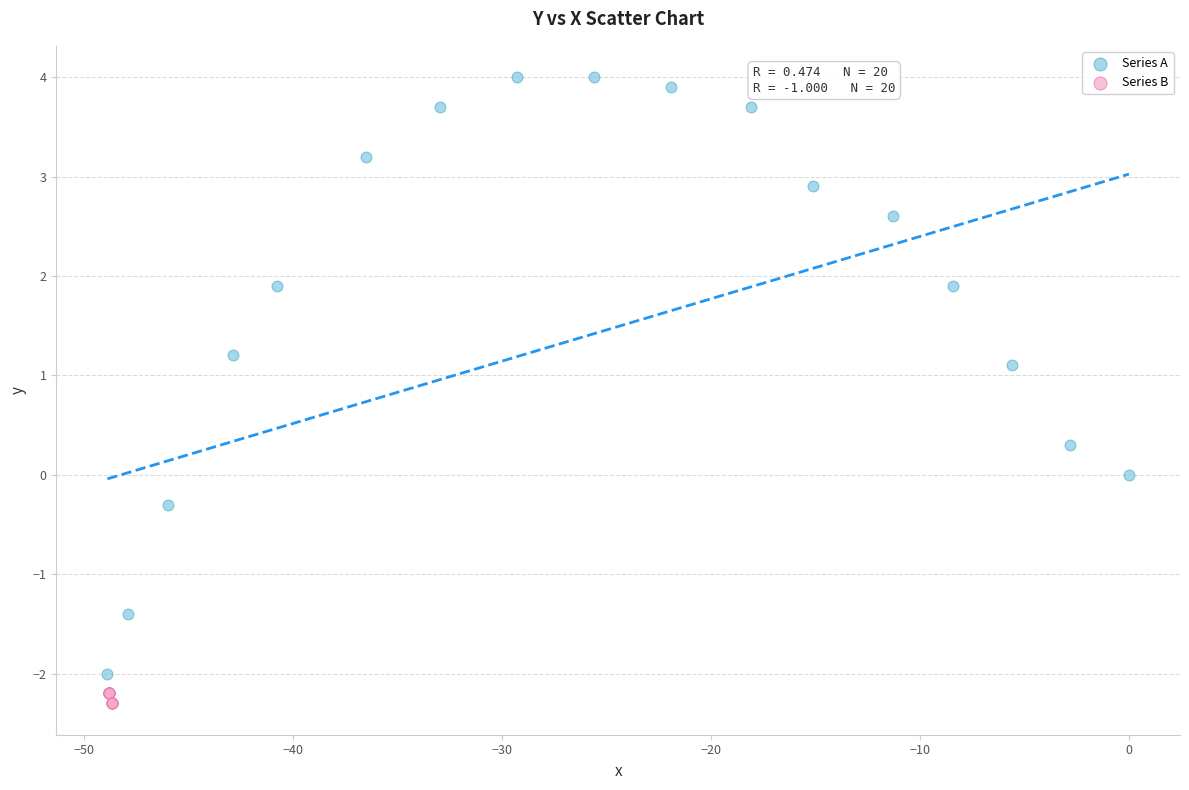

What are all the series names shown in the legend?

Series A, Series B